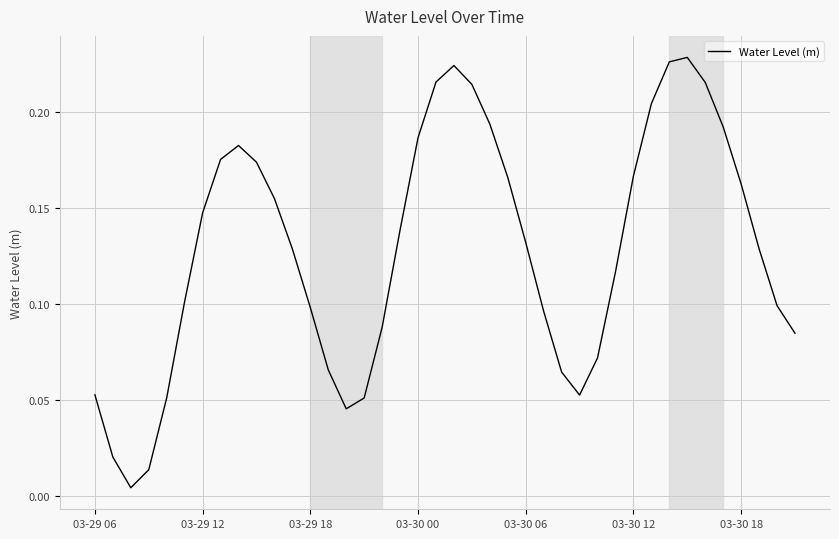

How many interior local peaks (higher than both neighbors) does the data have?

3